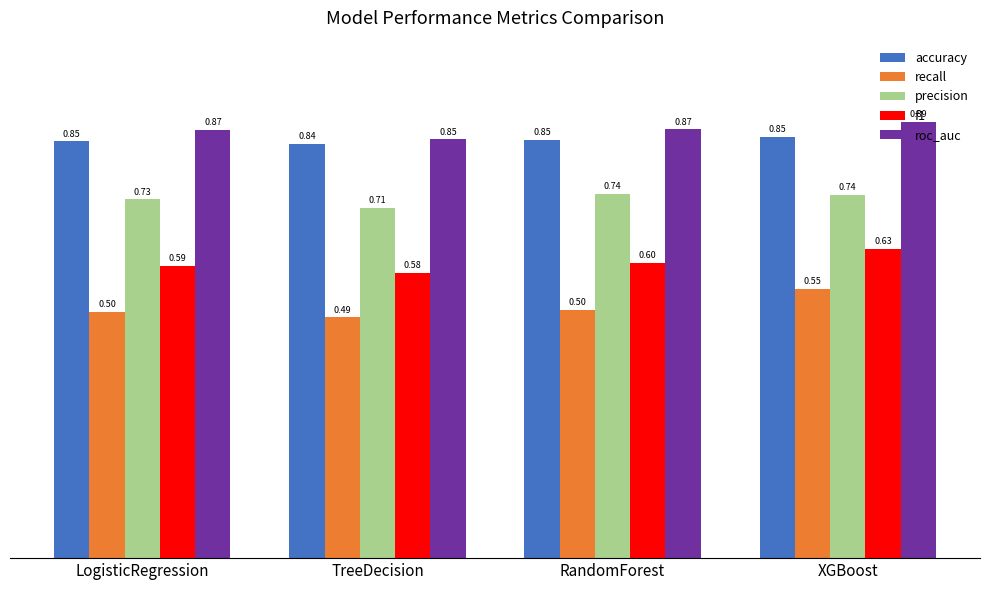

At how many categories does at least one series exceed 0?

4